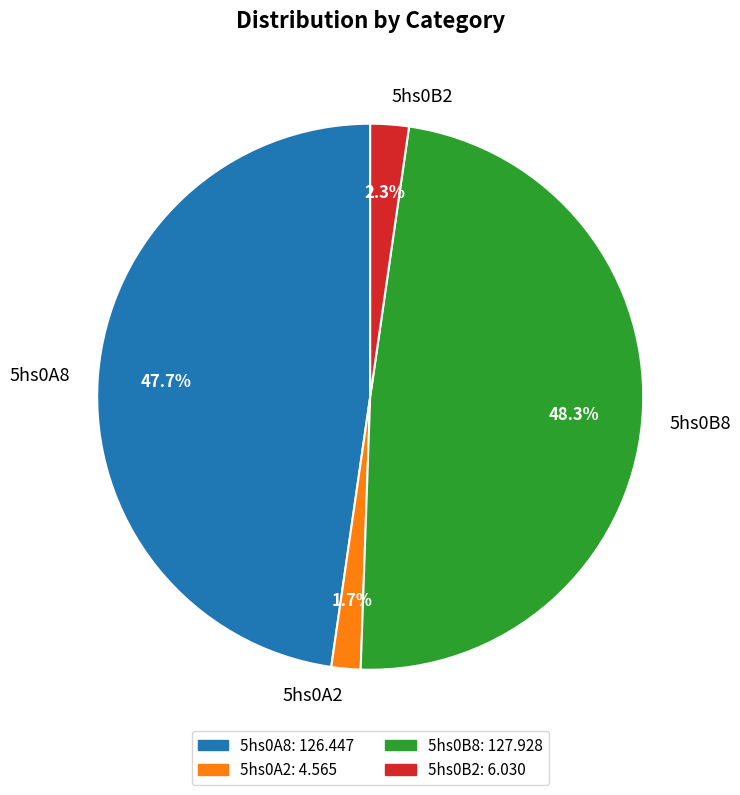

To the nearest percent, what portion does 5hs0A2 represent?

2%